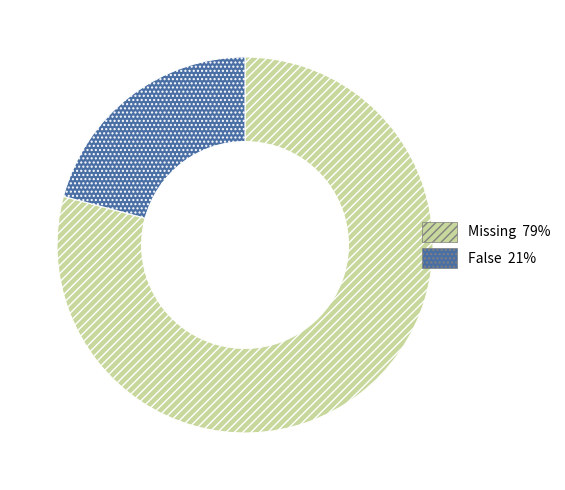

Is it true that Missing is 79% of the pie?

True